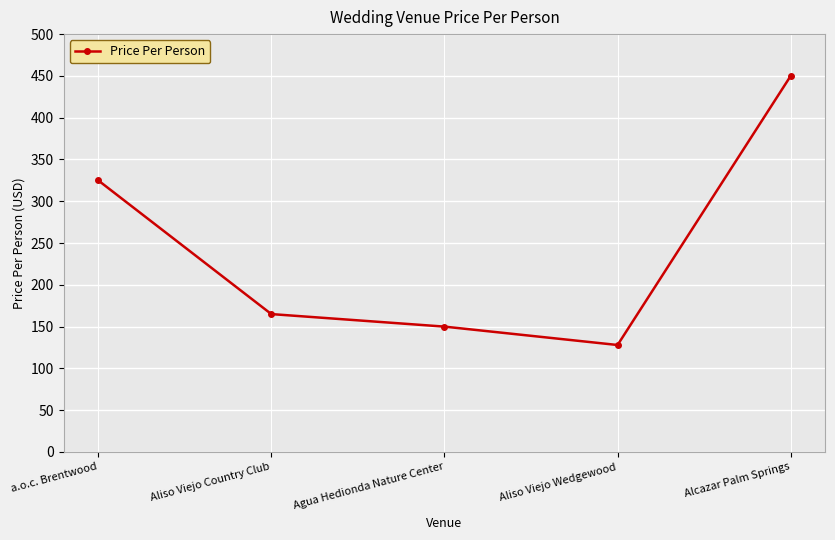

At which label is the value closest to 289?

a.o.c. Brentwood